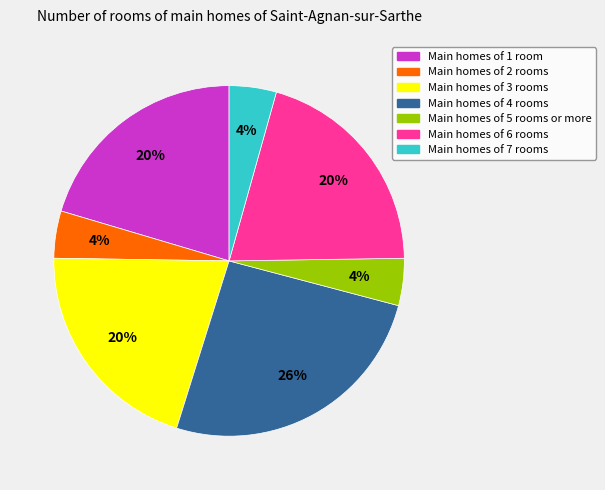

Does any single category account for the majority?

No